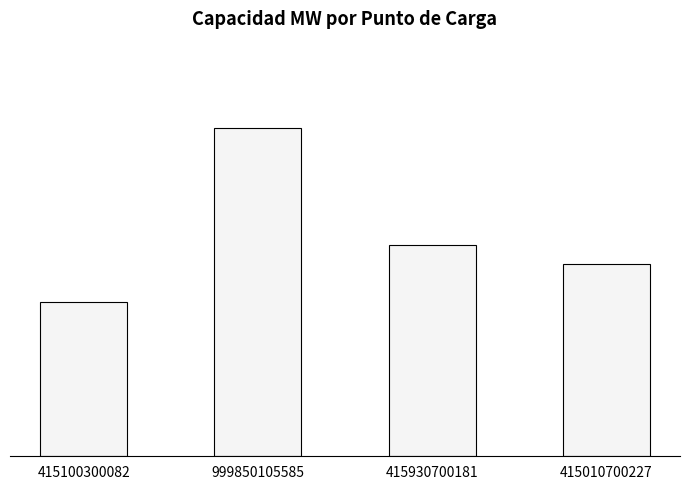

Are the bars horizontal?

No